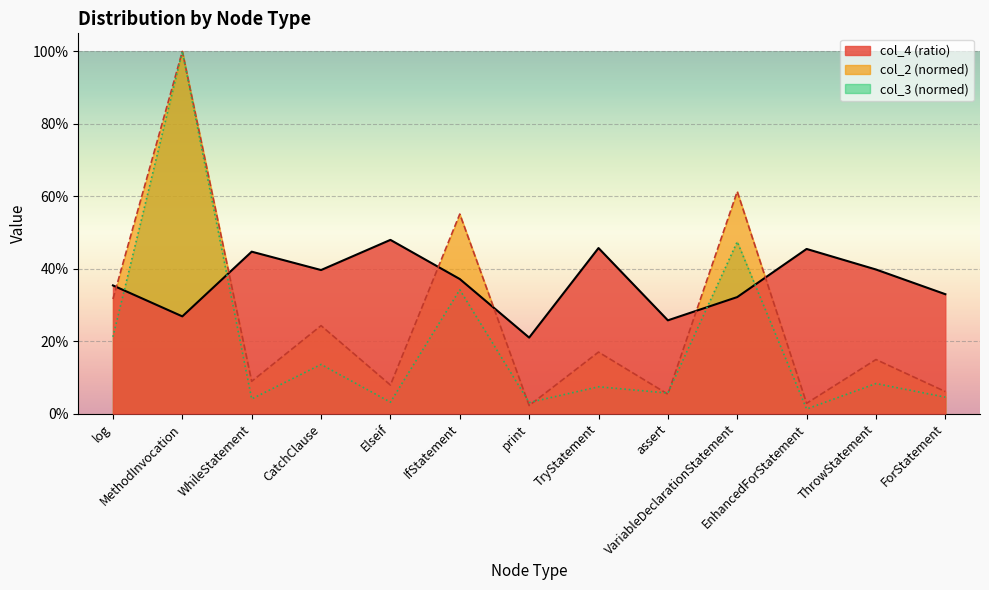

Which has a higher value, print or TryStatement?

TryStatement